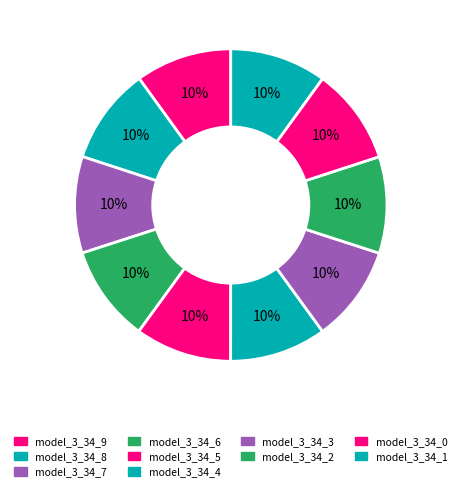

Is it true that model_3_34_6 is 10% of the pie?

True